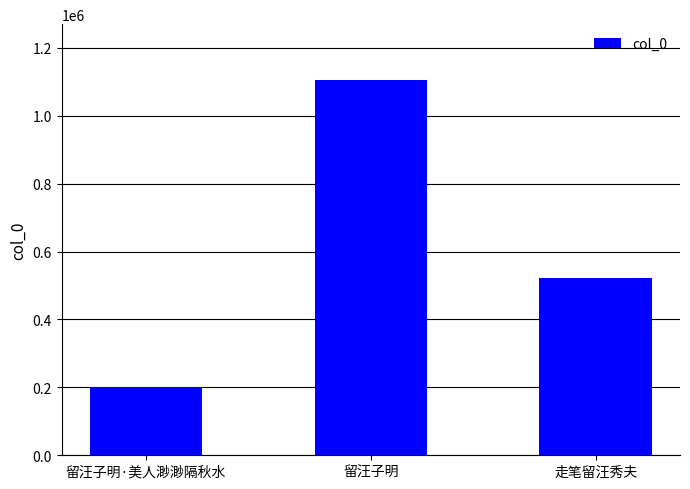

Rank the categories by value from highest to lowest.

留汪子明, 走笔留汪秀夫, 留汪子明·美人渺渺隔秋水